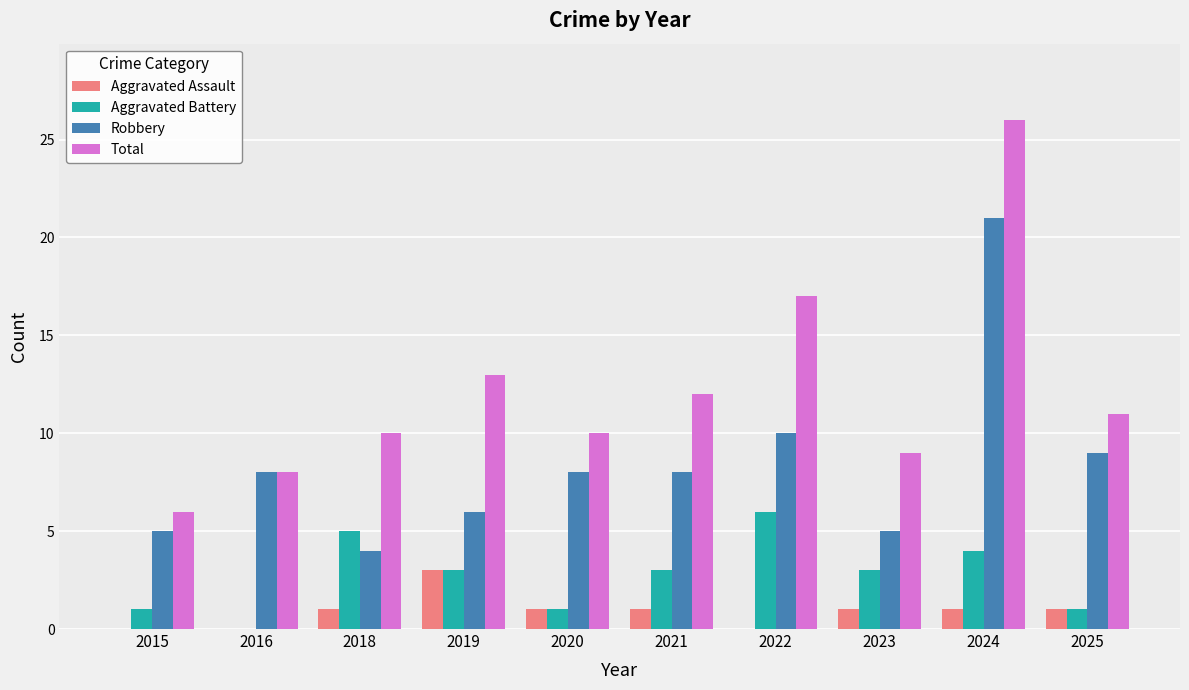

What is the spread (max minus min) of values at 2023?

8